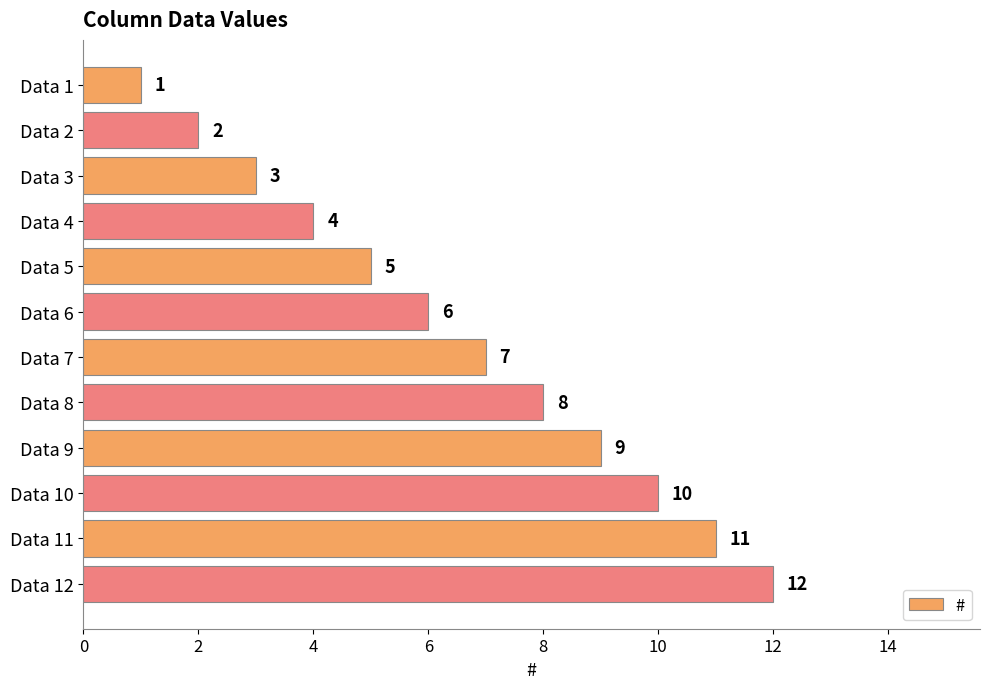

What is the value of the 11th bar from the top?

11